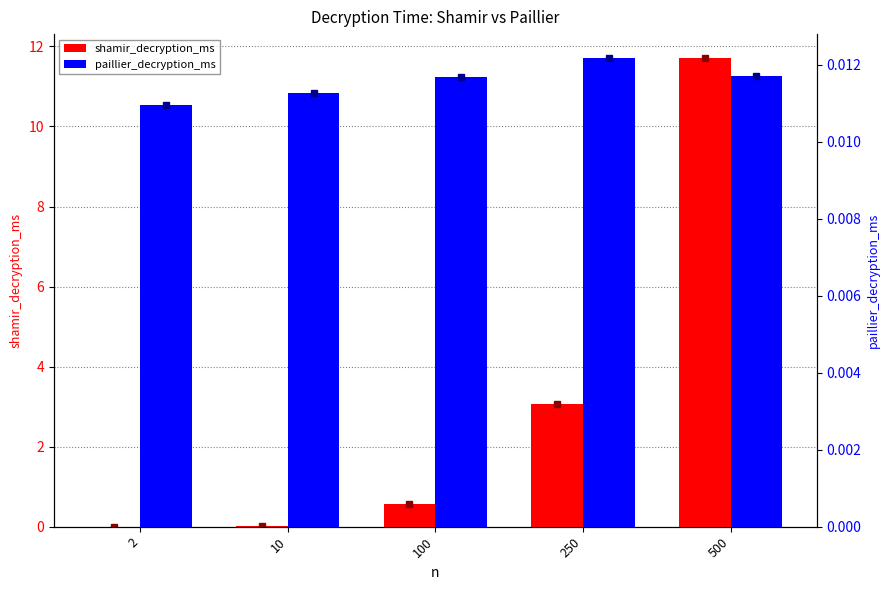

What is the maximum value shown in the chart?

11.7